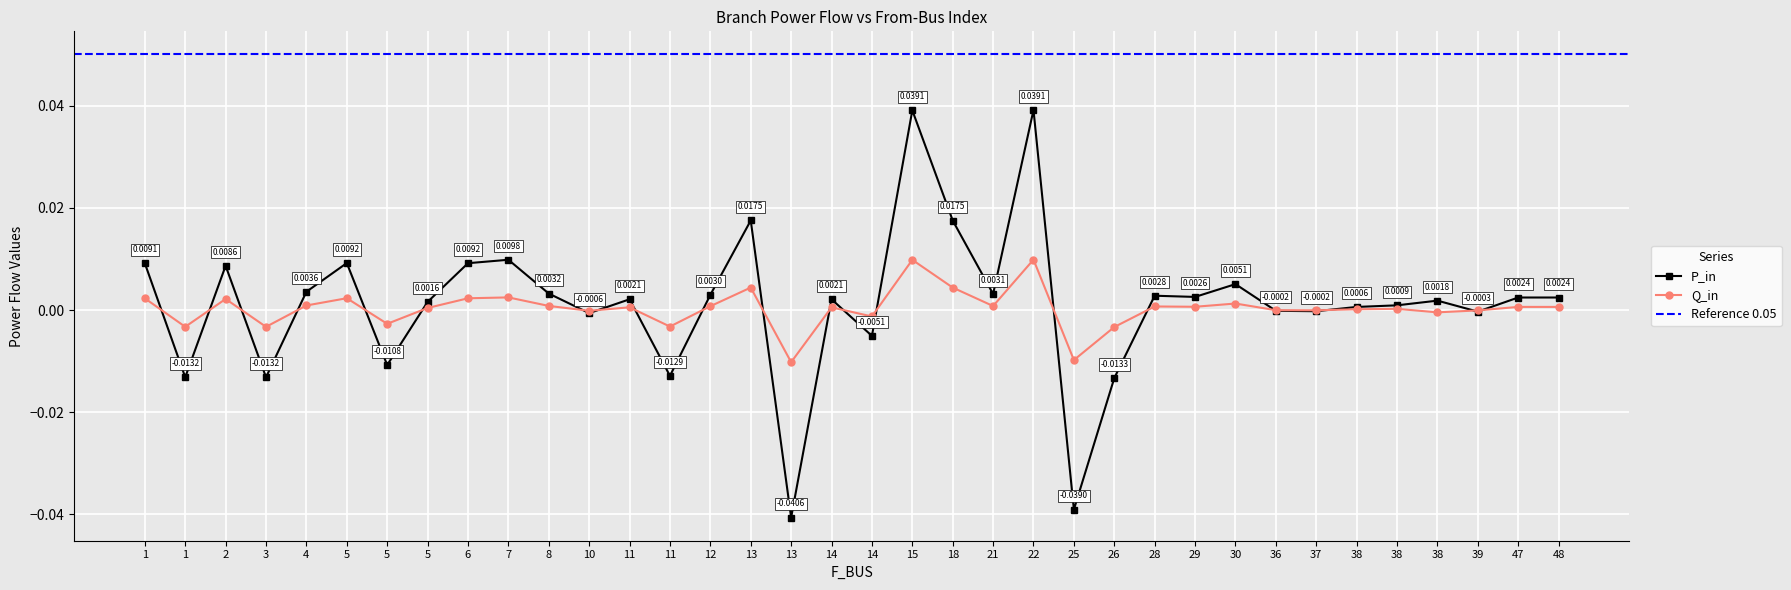

Which category has the highest value across all series?

22